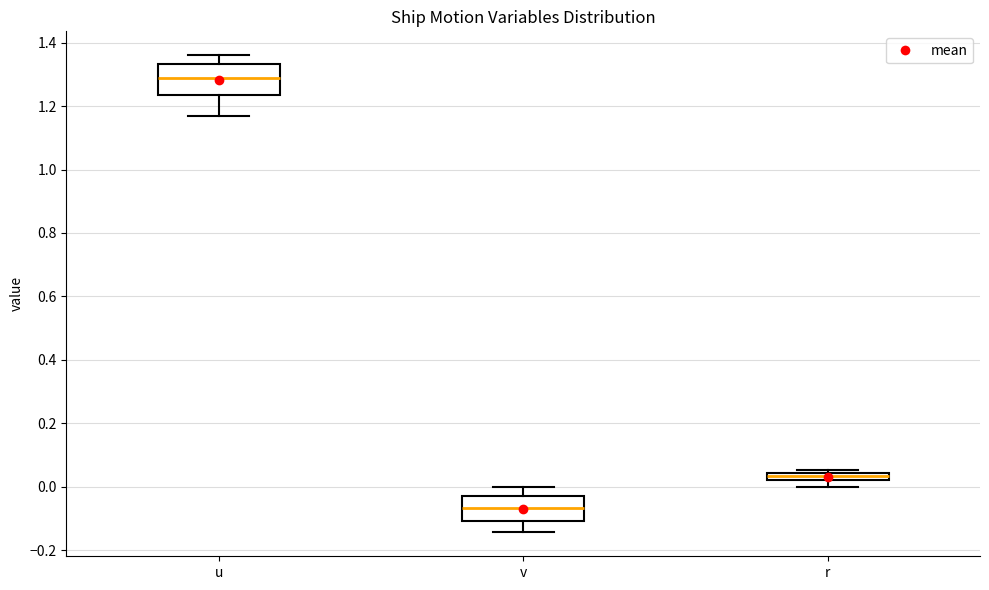

Which box's median line is the lowest?

v